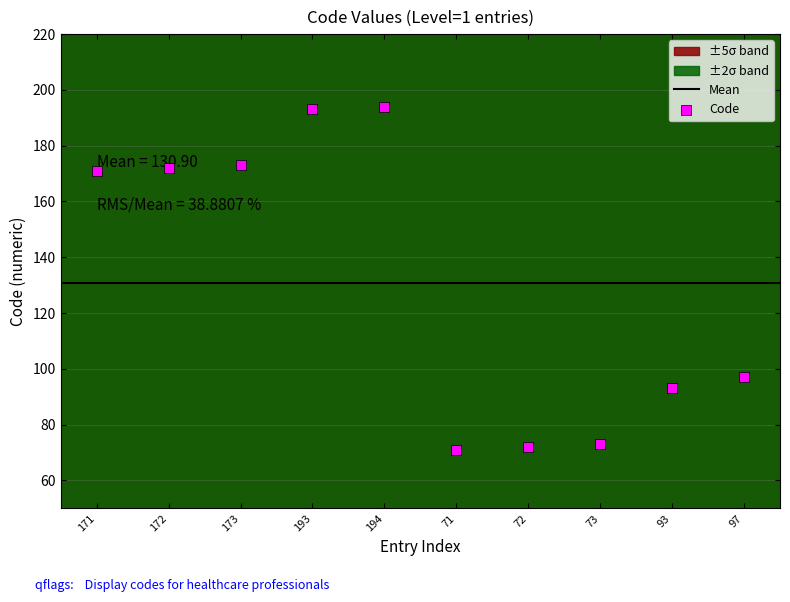

What is the change in value from 193 to 93?

-100